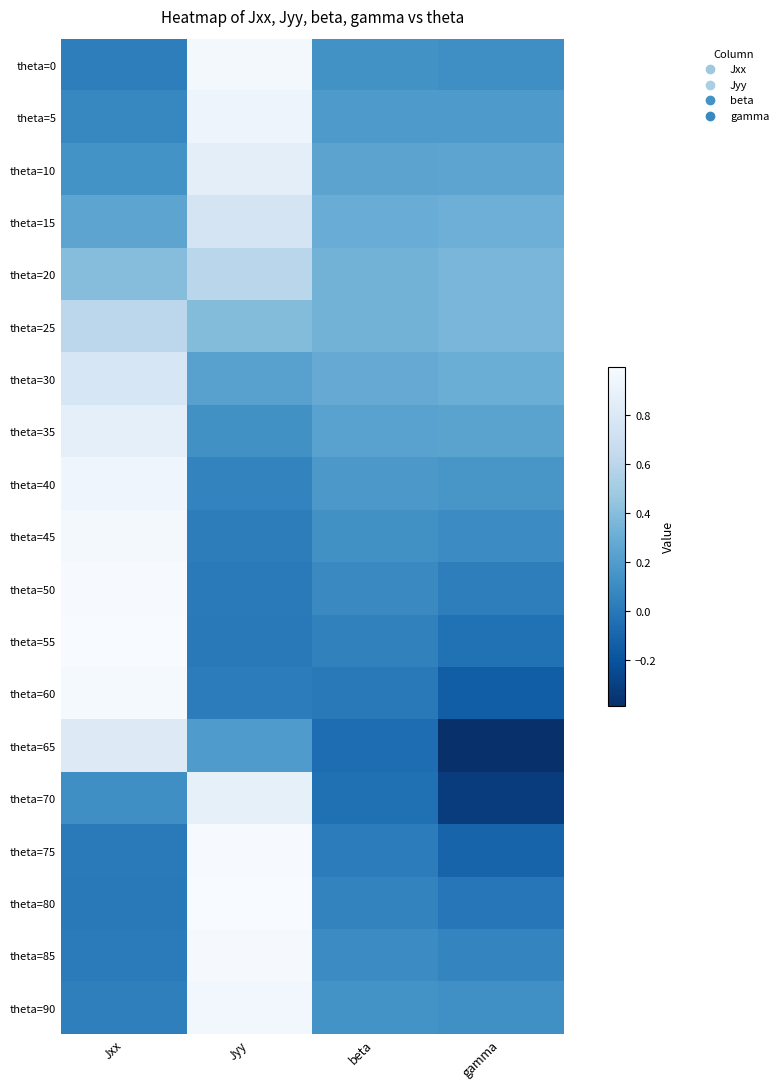

Reading left to right, list all the values displayed in this chart.

theta=0: Jxx=0.0	Jyy=1.0	beta=0.1	gamma=0.1
theta=5: Jxx=0.1	Jyy=0.9	beta=0.2	gamma=0.2
theta=10: Jxx=0.1	Jyy=0.9	beta=0.2	gamma=0.2
theta=15: Jxx=0.2	Jyy=0.8	beta=0.3	gamma=0.3
theta=20: Jxx=0.4	Jyy=0.6	beta=0.3	gamma=0.4
theta=25: Jxx=0.6	Jyy=0.4	beta=0.3	gamma=0.4
theta=30: Jxx=0.8	Jyy=0.2	beta=0.3	gamma=0.3
theta=35: Jxx=0.9	Jyy=0.1	beta=0.2	gamma=0.2
theta=40: Jxx=0.9	Jyy=0.1	beta=0.2	gamma=0.2
theta=45: Jxx=1.0	Jyy=0.0	beta=0.1	gamma=0.1
theta=50: Jxx=1.0	Jyy=0.0	beta=0.1	gamma=0.0
theta=55: Jxx=1.0	Jyy=0.0	beta=0.0	gamma=-0.0
theta=60: Jxx=1.0	Jyy=0.0	beta=0.0	gamma=-0.1
theta=65: Jxx=0.8	Jyy=0.2	beta=-0.1	gamma=-0.4
theta=70: Jxx=0.1	Jyy=0.9	beta=-0.0	gamma=-0.3
theta=75: Jxx=0.0	Jyy=1.0	beta=0.0	gamma=-0.1
theta=80: Jxx=0.0	Jyy=1.0	beta=0.1	gamma=-0.0
theta=85: Jxx=0.0	Jyy=1.0	beta=0.1	gamma=0.1
theta=90: Jxx=0.0	Jyy=1.0	beta=0.1	gamma=0.1